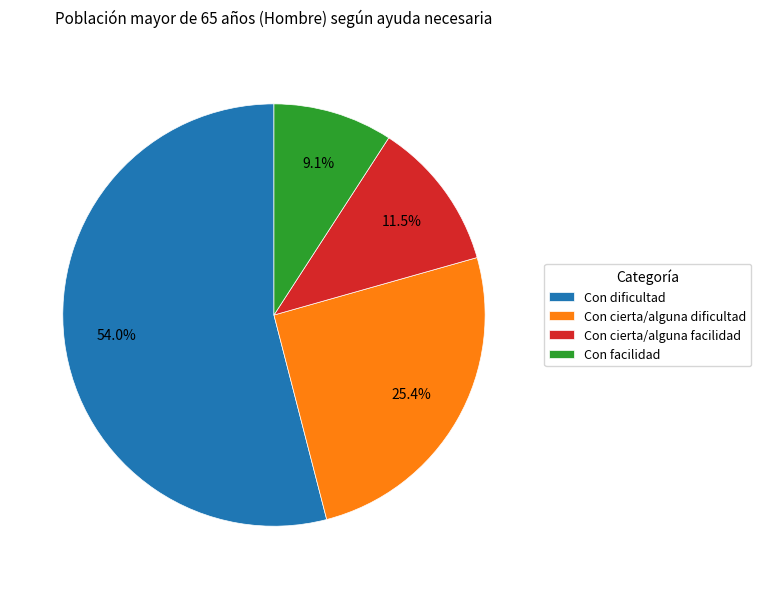

Does Con facilidad represent more than half of the total?

No